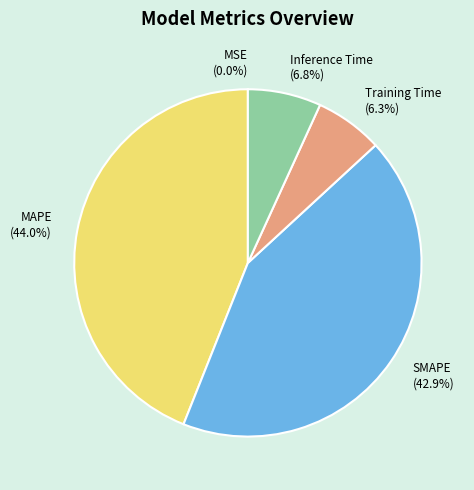

Does MAPE account for over 50% of the chart?

No